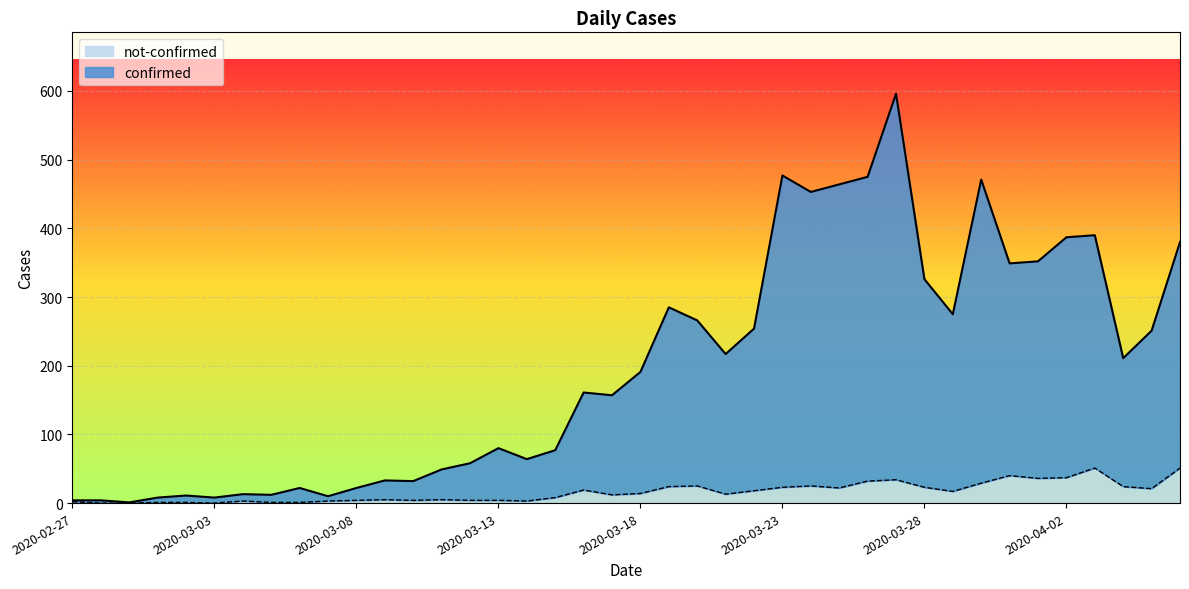

Rank the series at 2020-03-20 from highest to lowest value.

confirmed, not-confirmed